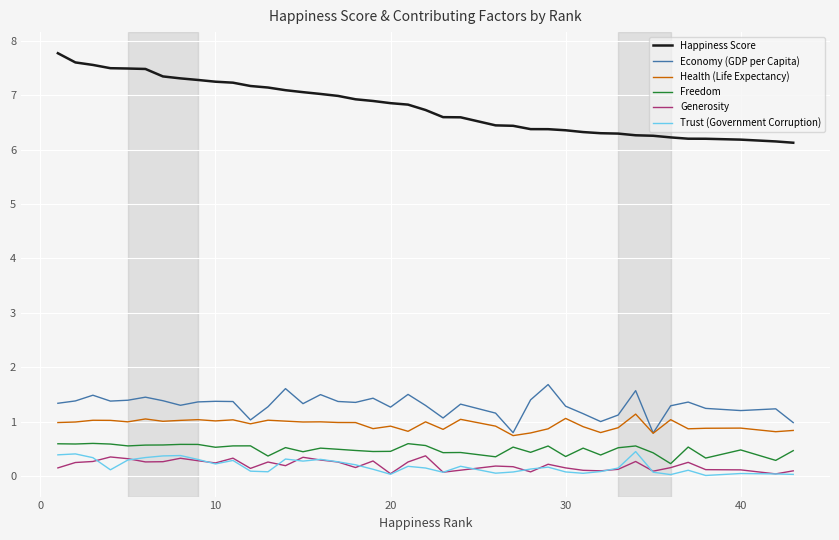

What is the greatest value displayed?

7.8